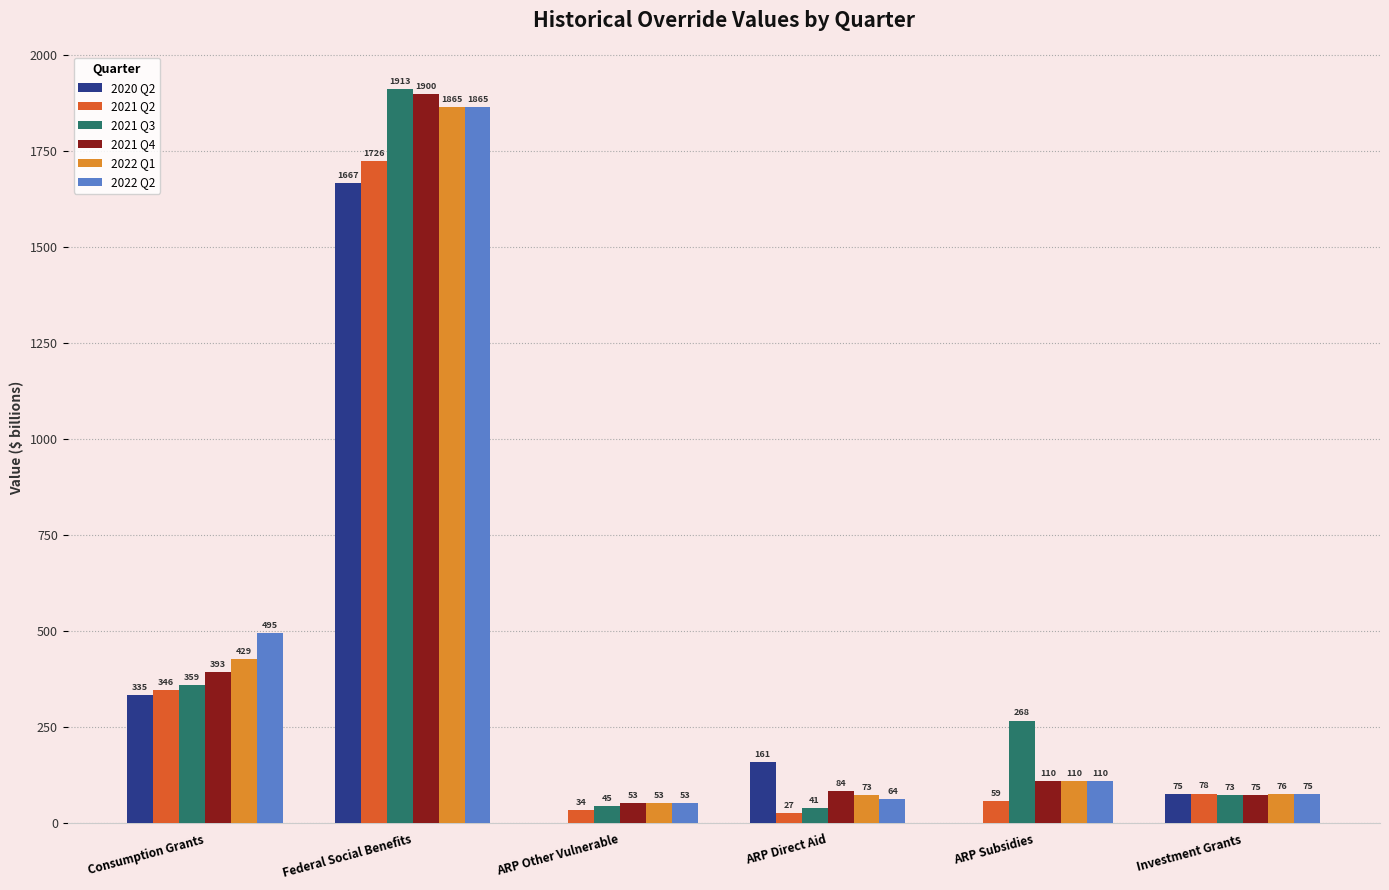

How many data points in 2021 Q2 are above 77?

3